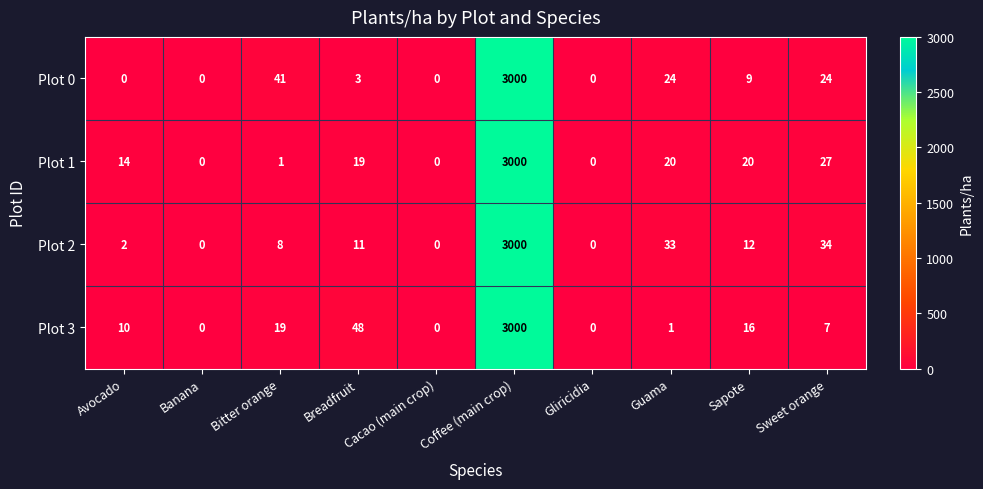

What is the sum of all Plot 0 values?

3101